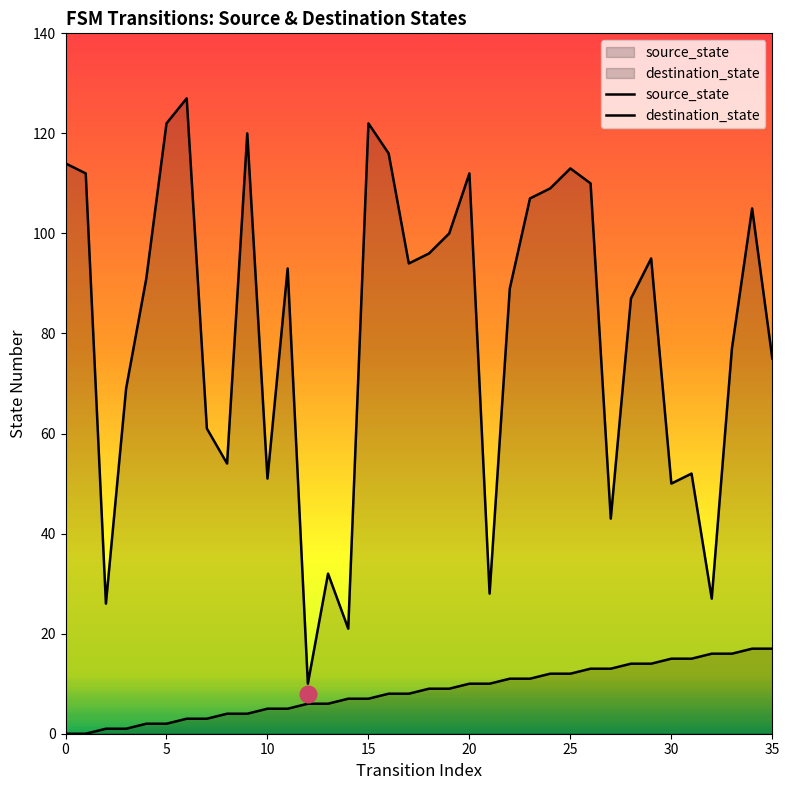

What is the label of the 19th point from the right?

17